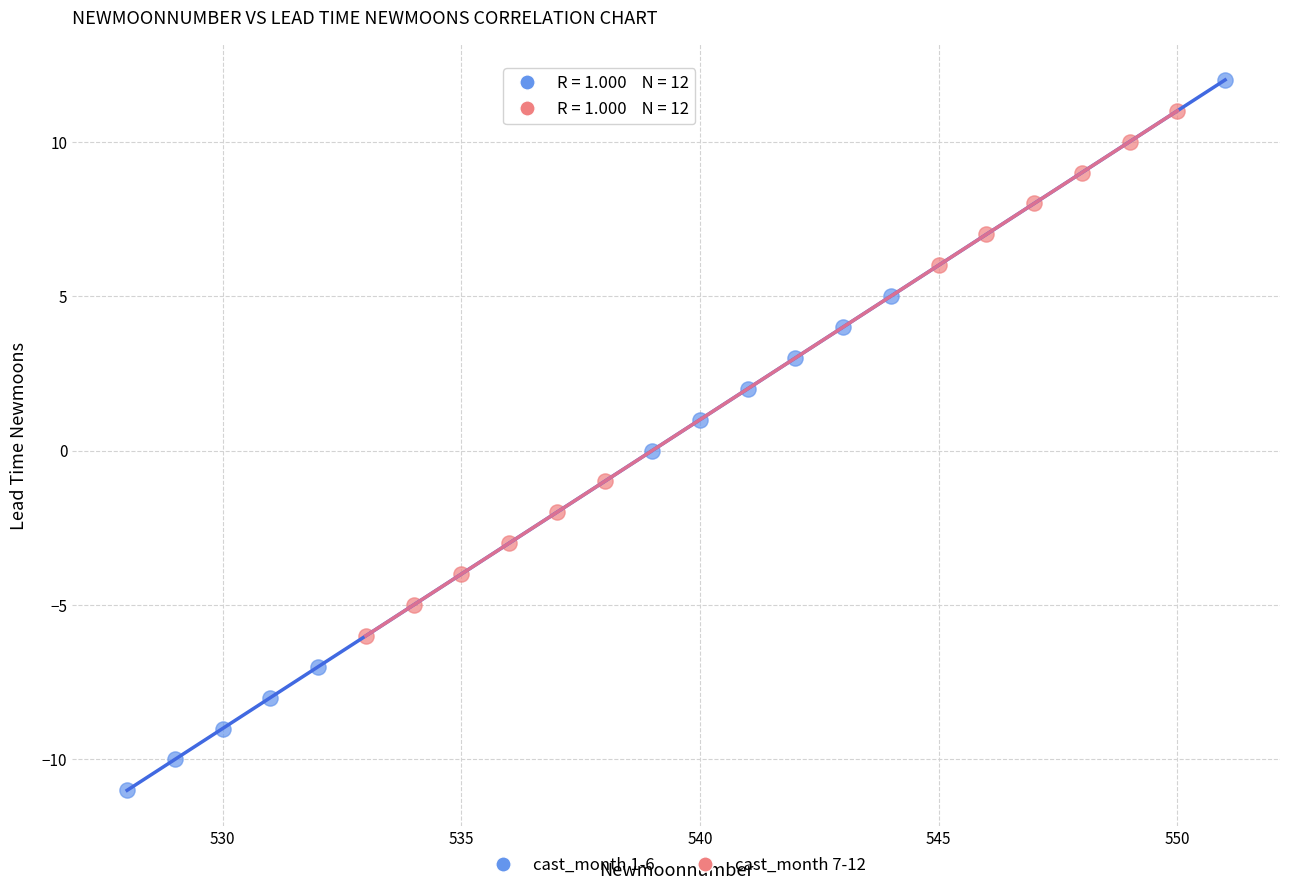

Which series has the largest Y range (max minus min)?

cast_month 1-6